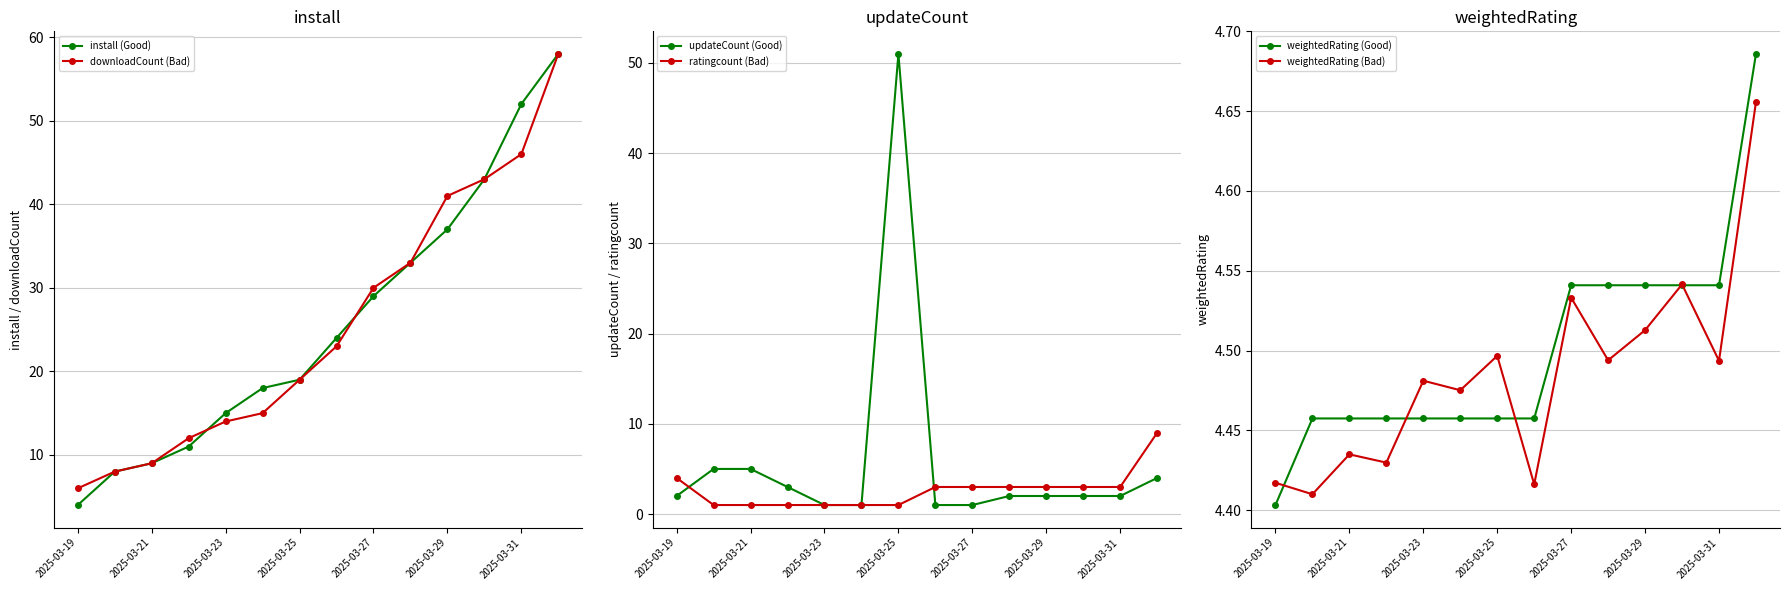

Is it true that downloadCount (Bad) equals 65.2 at 11?

False